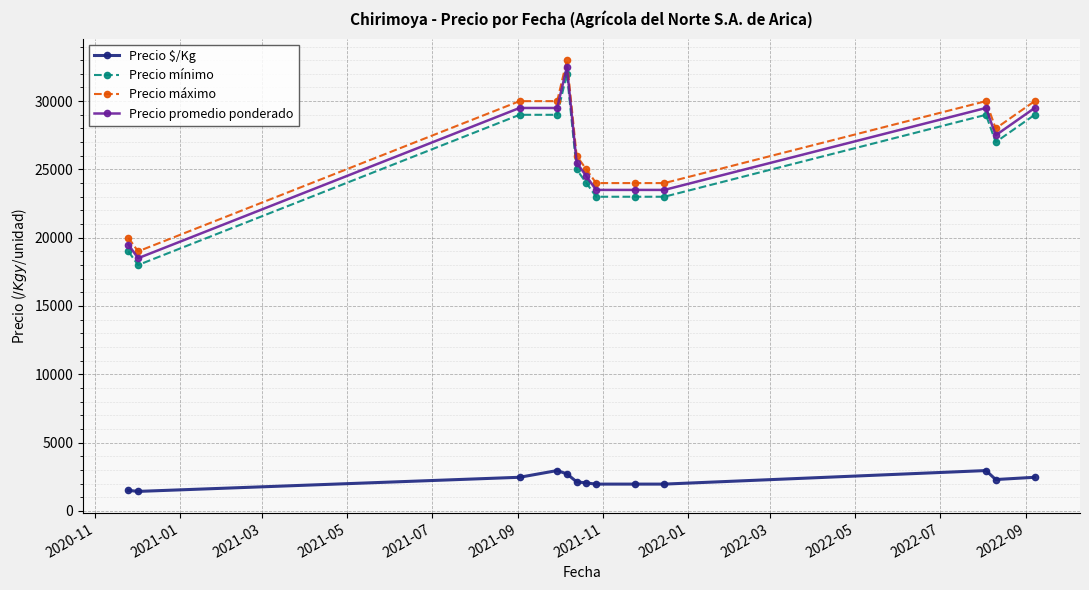

What is the value of the Precio máximo point at the 10th from the left?

24000